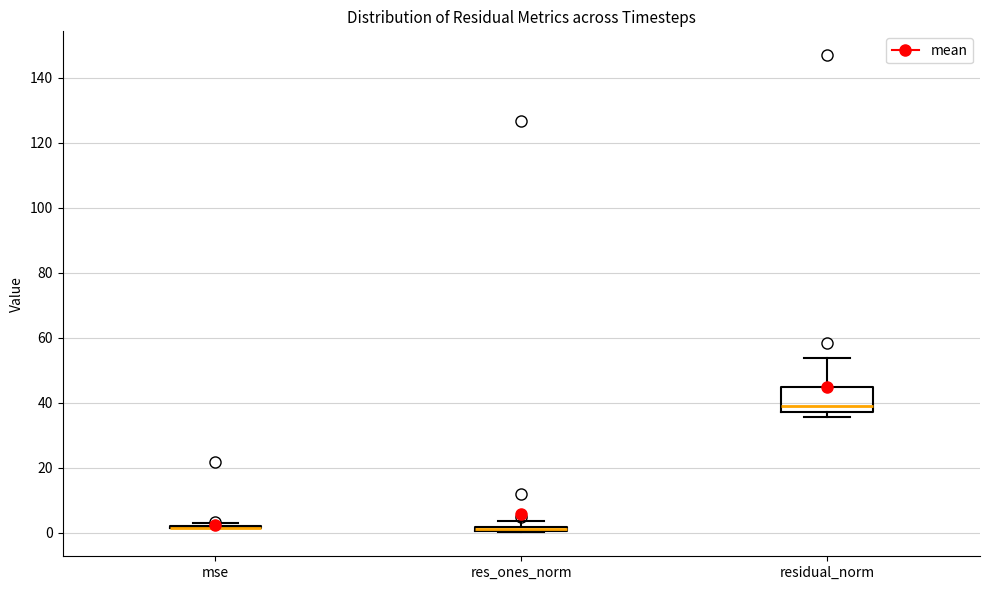

Where does the upper whisker of the box for residual_norm end on the y-axis? The values are not printed on the chart, so give them approximately, as read against the axis.

54